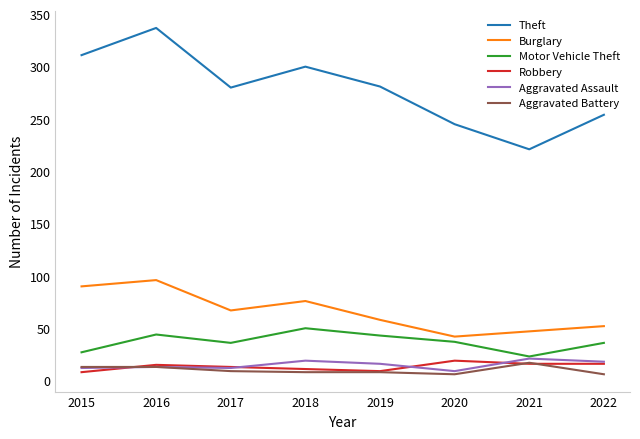

At which label does Theft reach its minimum?

2021